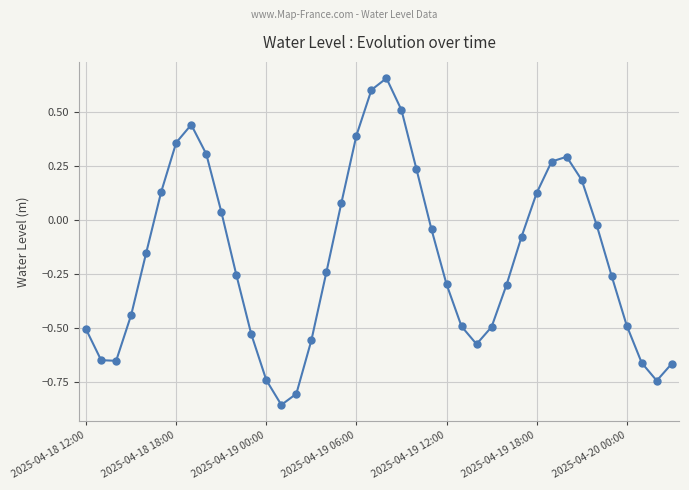

True or false: the data has more than 1 interior local peaks.

True